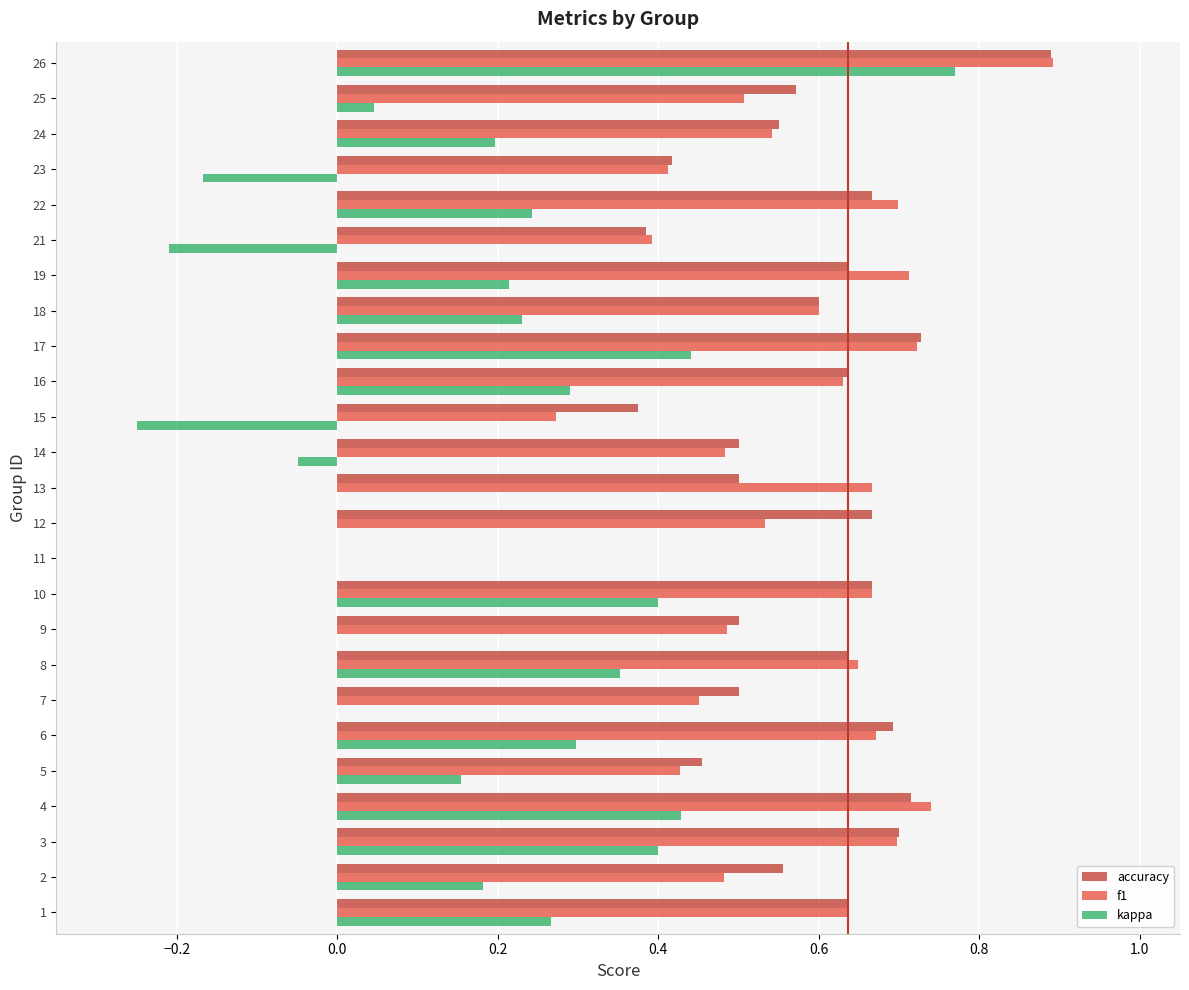

At which label does kappa reach its peak?

26